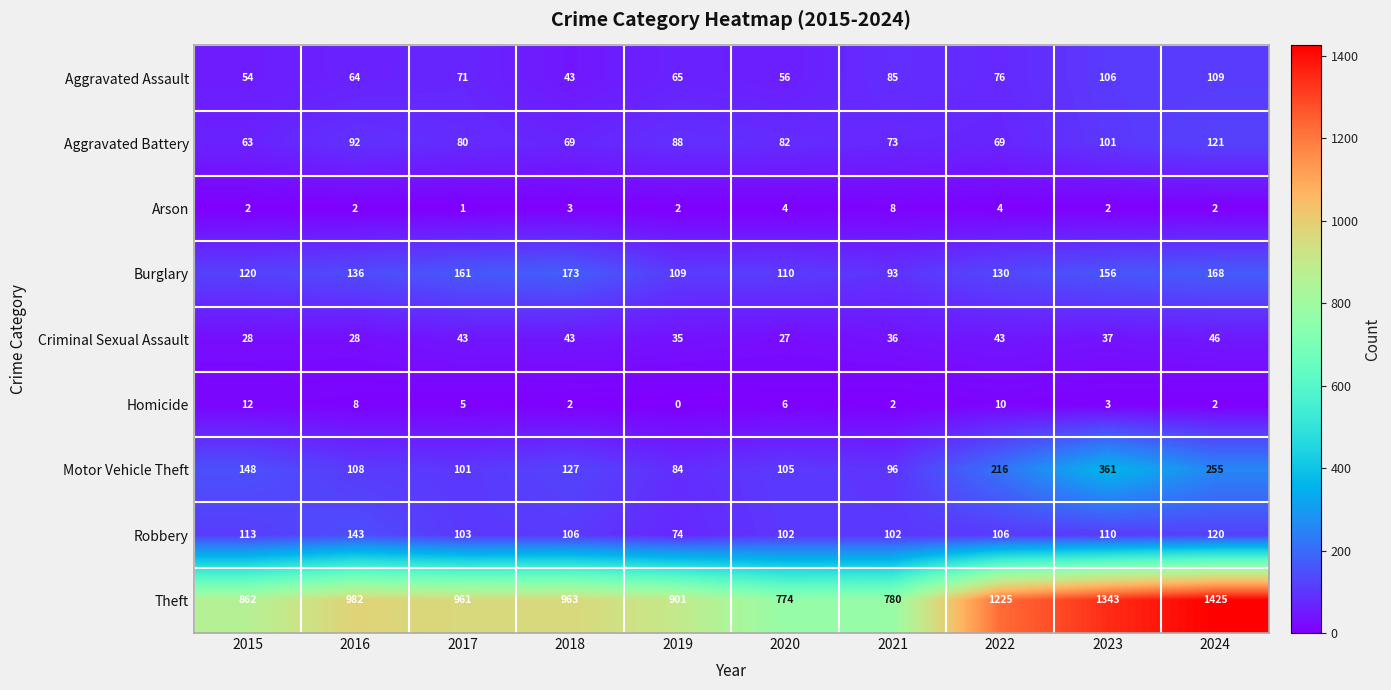

What is the average value of the Homicide series?

5